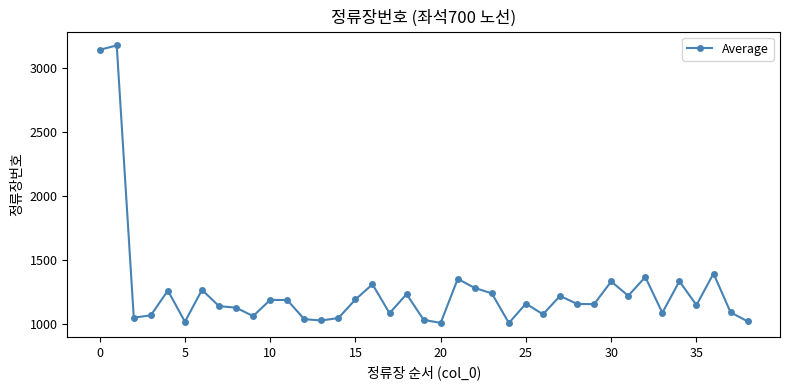

Is this an area chart (filled region under the line)?

No